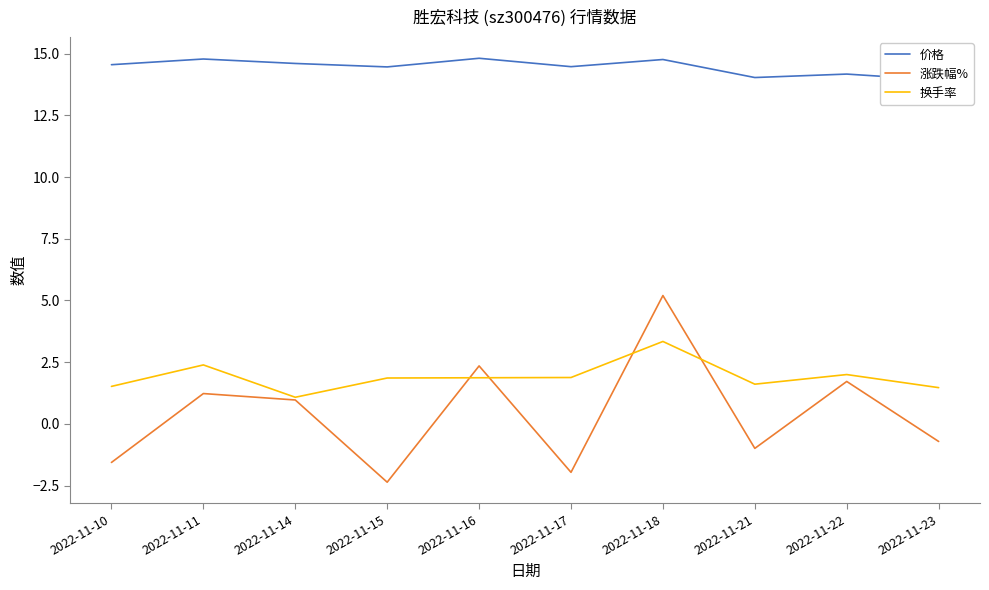

True or false: 换手率 and 价格 intersect in this chart.

False